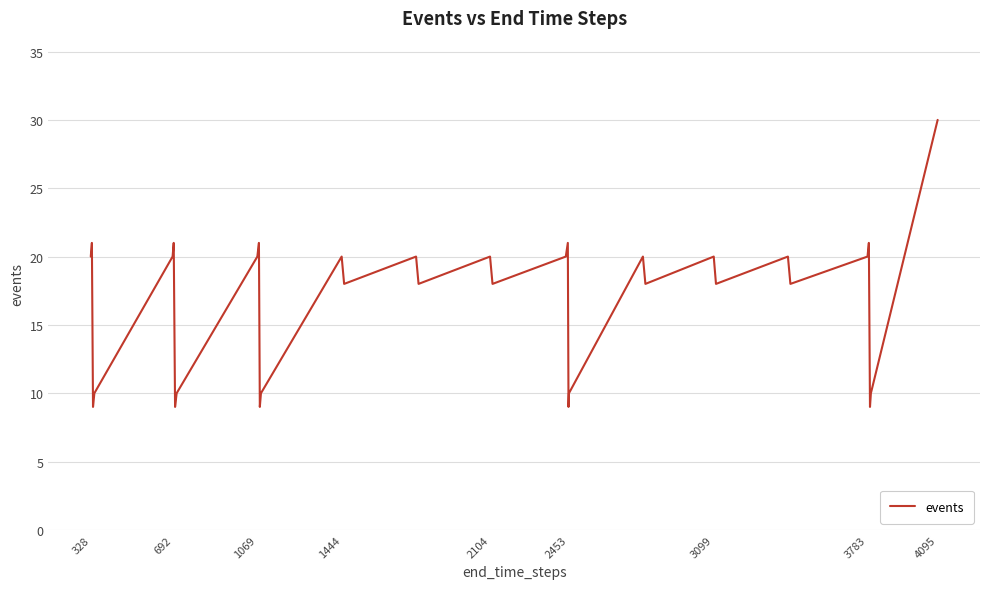

What is the smallest value displayed?

9